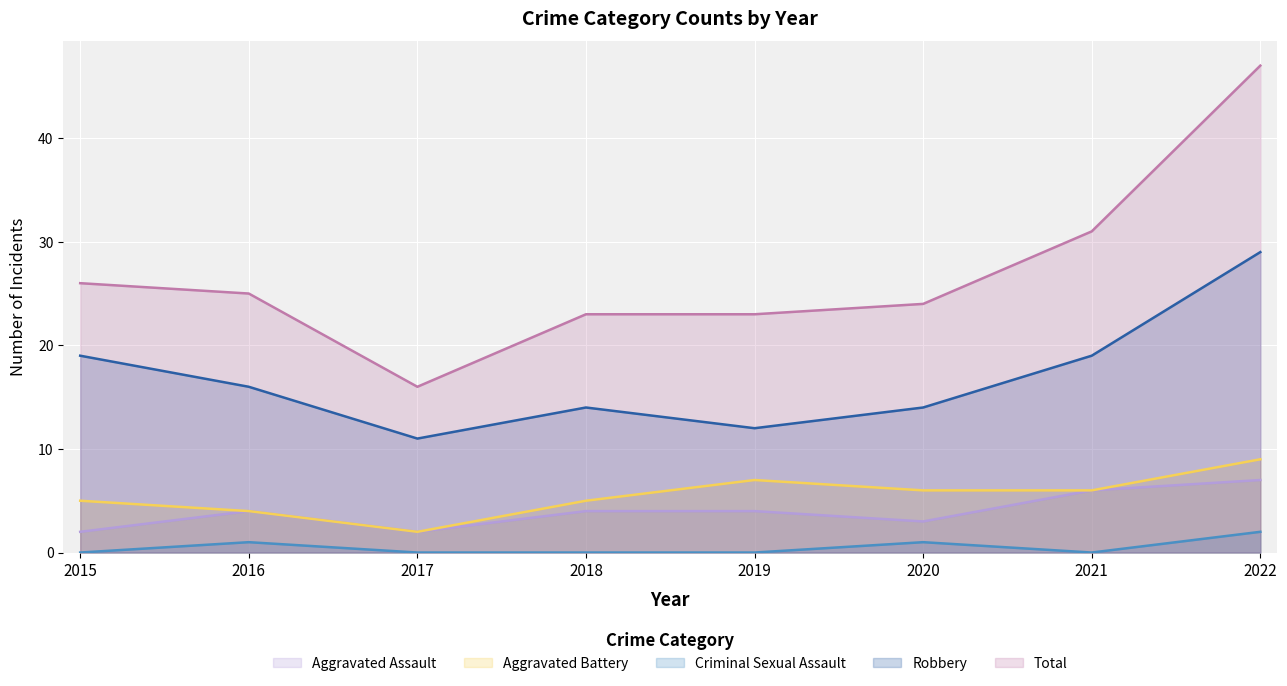

Which label corresponds to the smallest value in the chart?

2015